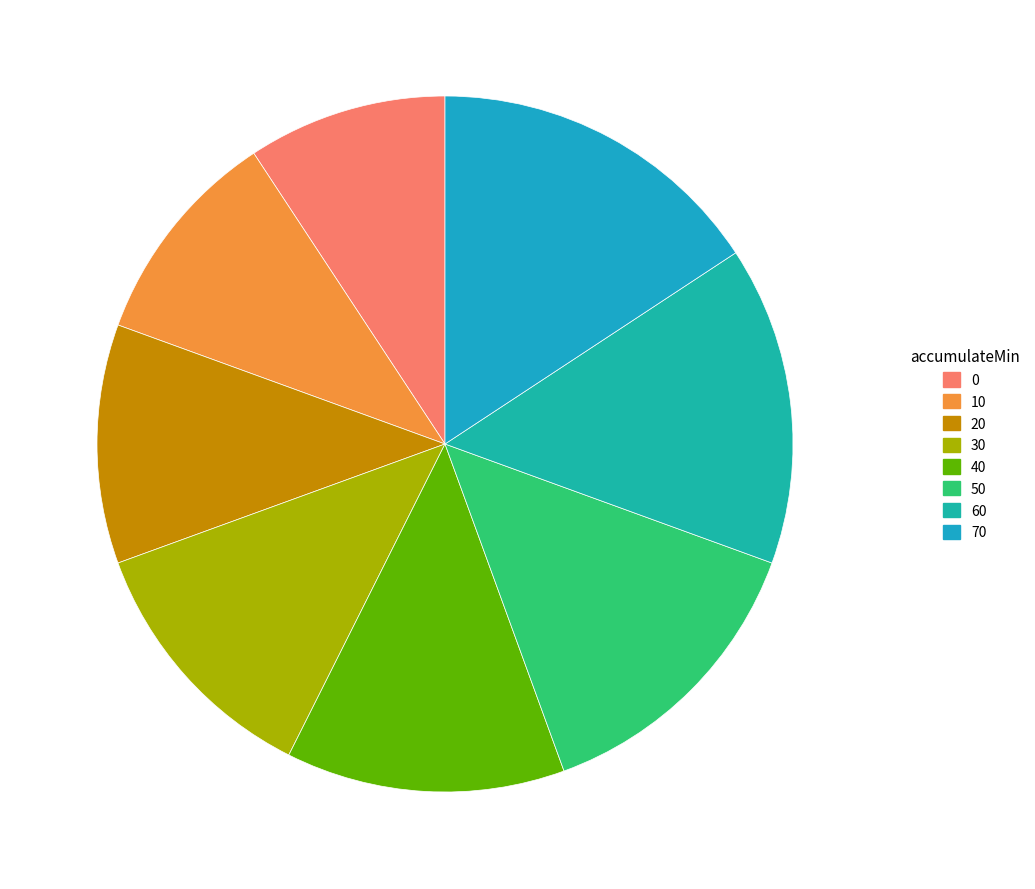

The 0 slice represents 9% of the pie. True or false?

True